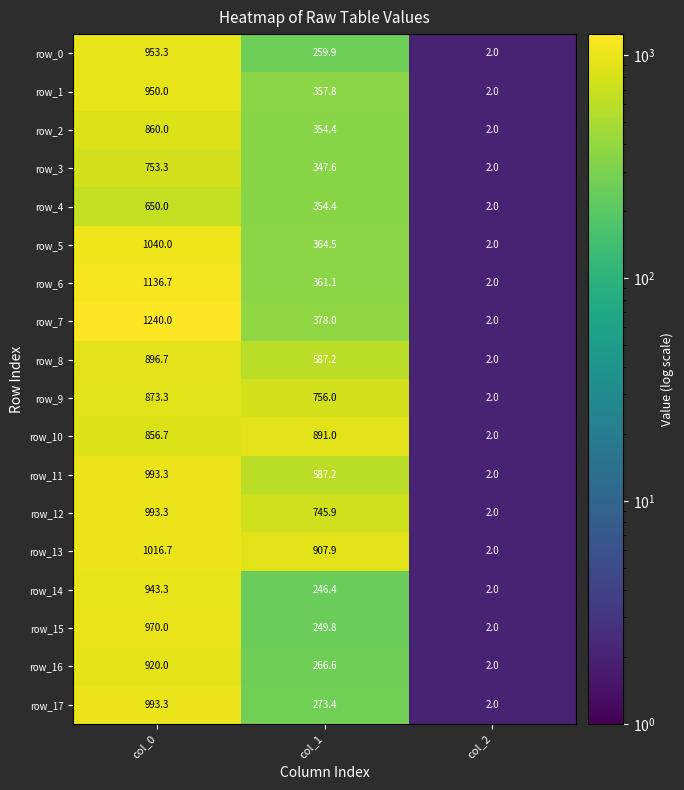

Reading right to left, transcribe all the data shown in this chart.

row_0: 2.0	259.9	953.3
row_1: 2.0	357.8	950.0
row_2: 2.0	354.4	860.0
row_3: 2.0	347.6	753.3
row_4: 2.0	354.4	650.0
row_5: 2.0	364.5	1040.0
row_6: 2.0	361.1	1136.7
row_7: 2.0	378.0	1240.0
row_8: 2.0	587.2	896.7
row_9: 2.0	756.0	873.3
row_10: 2.0	891.0	856.7
row_11: 2.0	587.2	993.3
row_12: 2.0	745.9	993.3
row_13: 2.0	907.9	1016.7
row_14: 2.0	246.4	943.3
row_15: 2.0	249.8	970.0
row_16: 2.0	266.6	920.0
row_17: 2.0	273.4	993.3